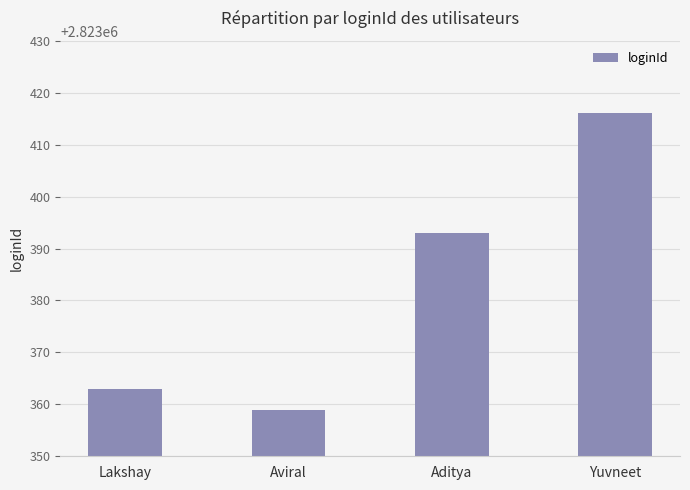

Which has a higher value, Aviral or Yuvneet?

Yuvneet